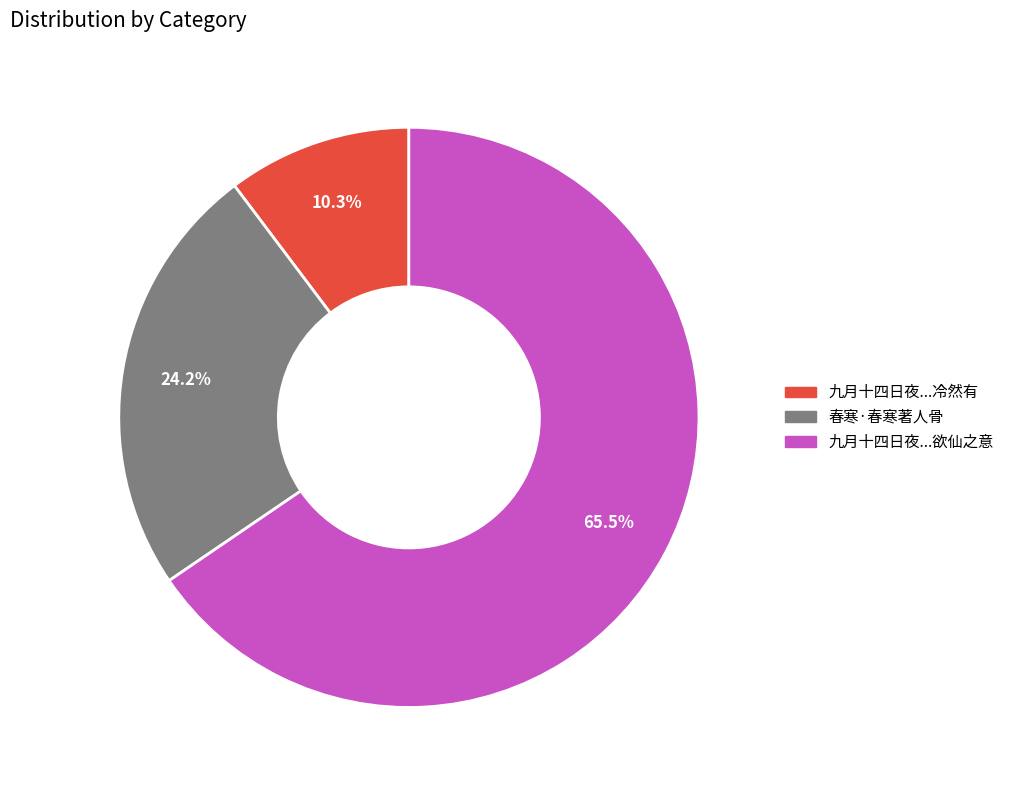

Between 九月十四日夜...欲仙之意 and 春寒·春寒著人骨, which is larger?

九月十四日夜...欲仙之意